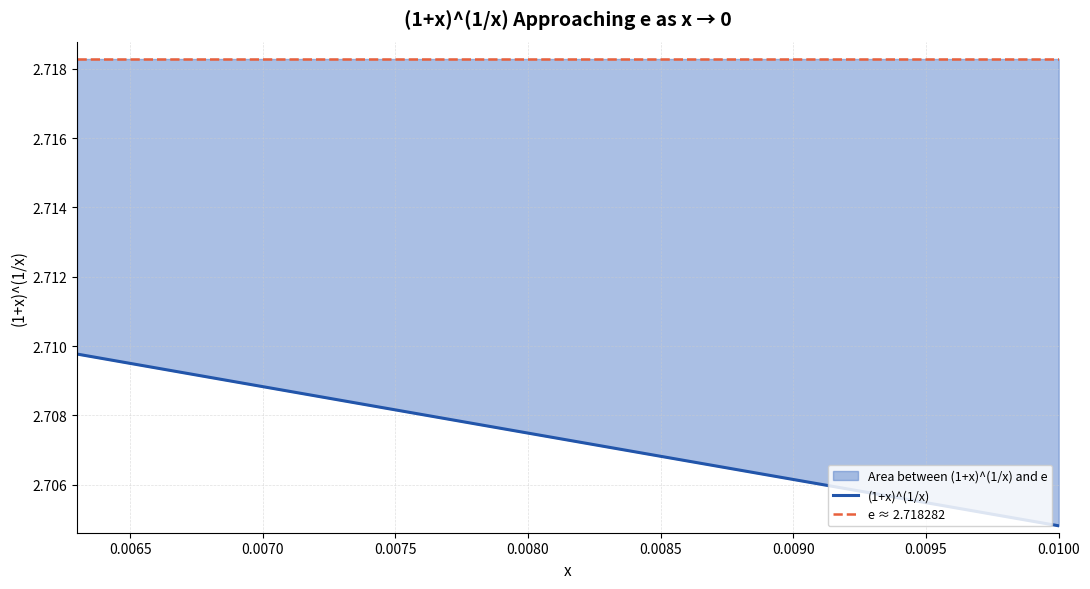

How many categories are shown in the chart?

38